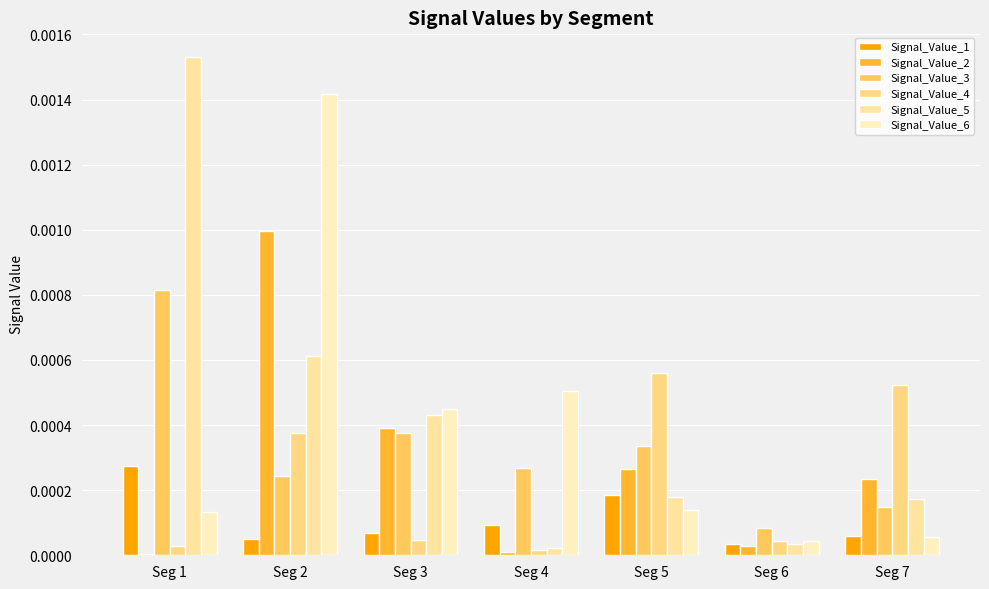

Between Seg 6 and Seg 4, which is larger?

Seg 4